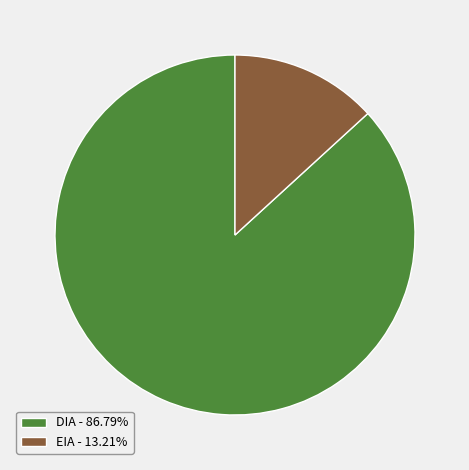

Combined, do DIA - 86.79% and EIA - 13.21% account for over 50%?

Yes